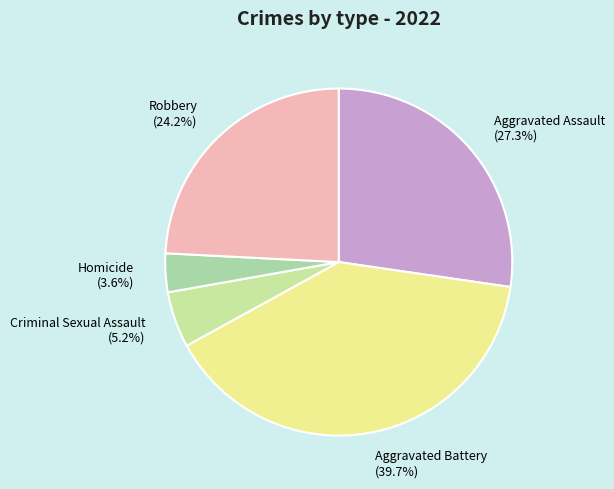

Which category has the biggest portion of the pie?

Aggravated Battery